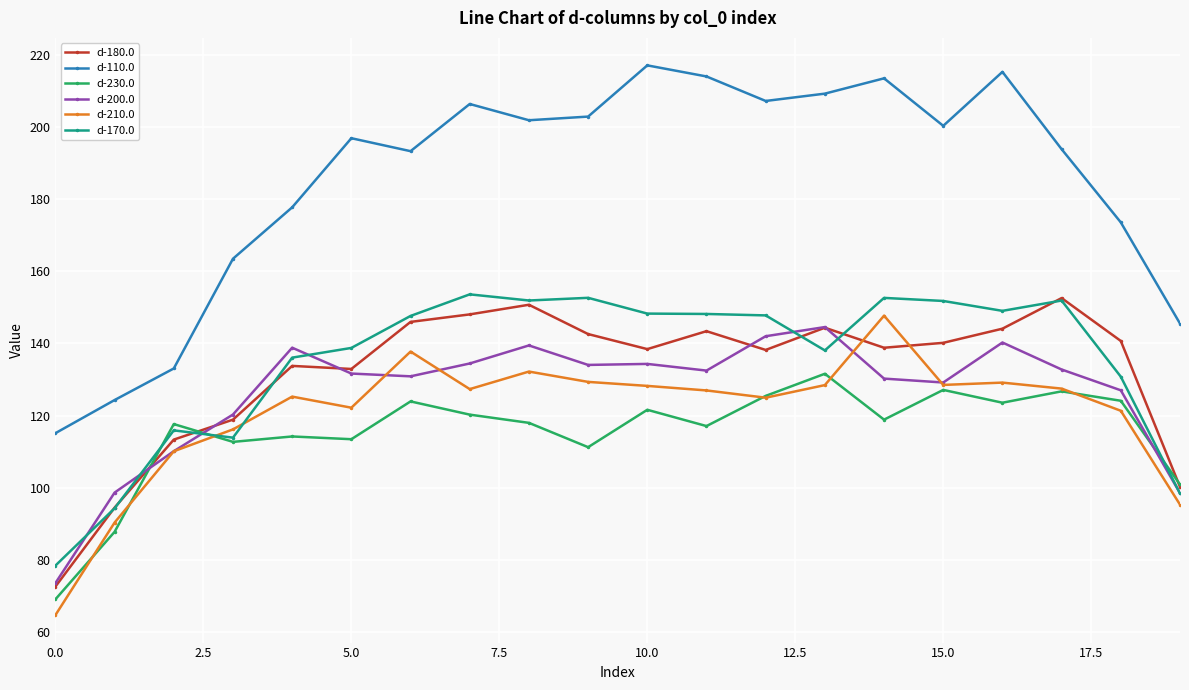

True or false: d-230.0 has more than 0 interior local peaks.

True